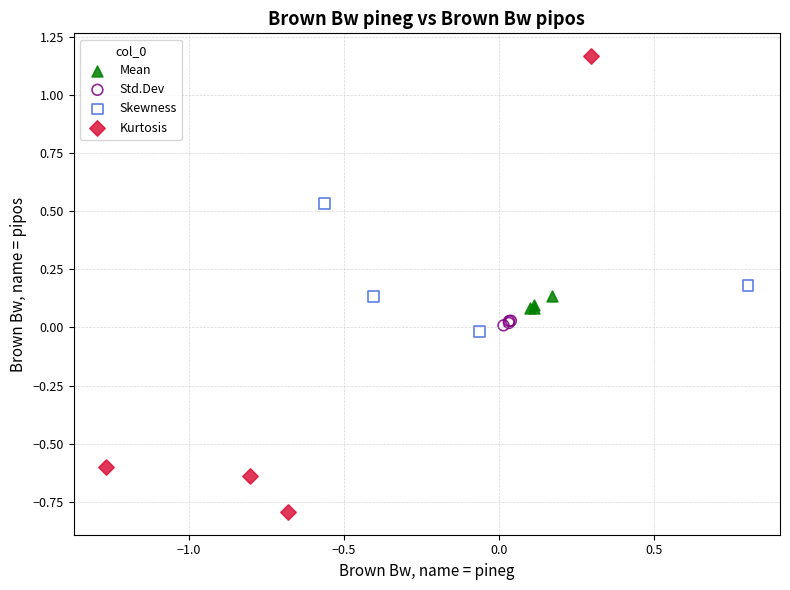

Which series reaches the maximum Y coordinate?

Kurtosis